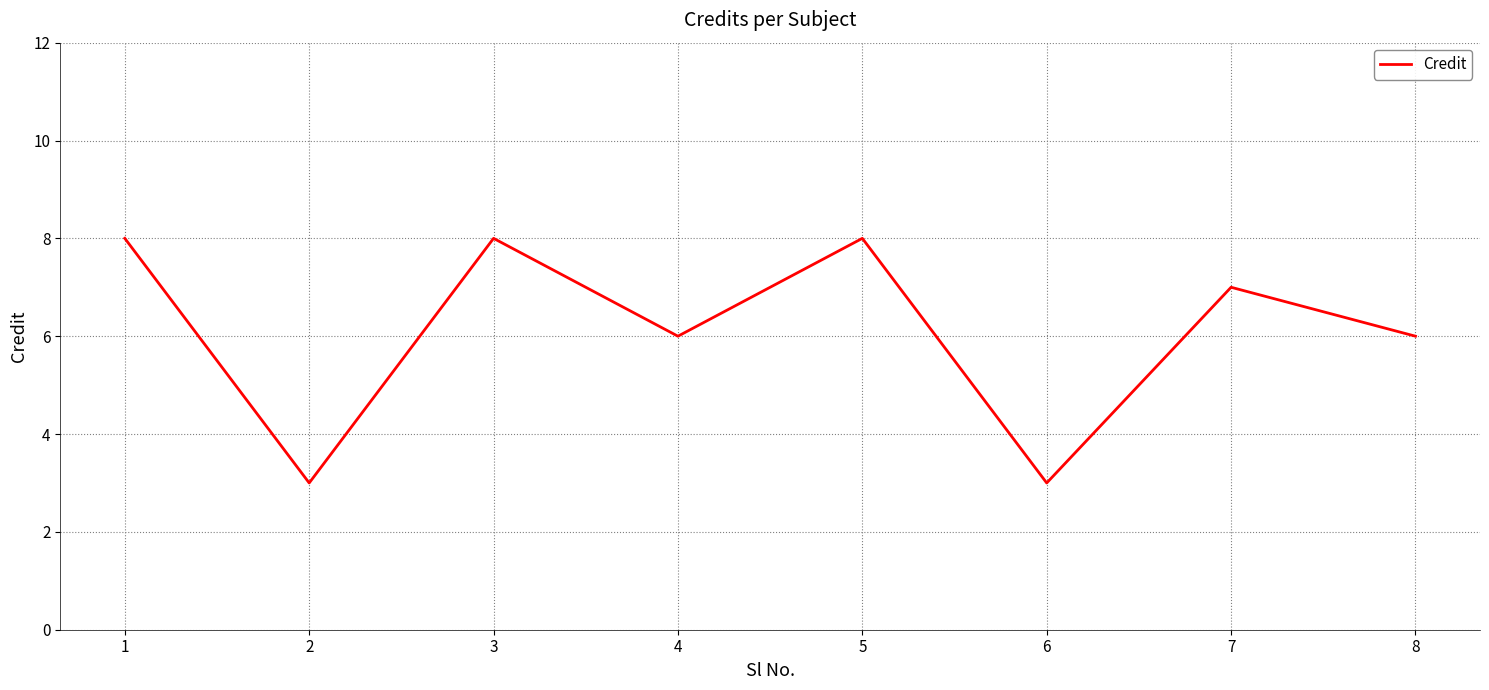

True or false: the data shows 3 at 7.

False